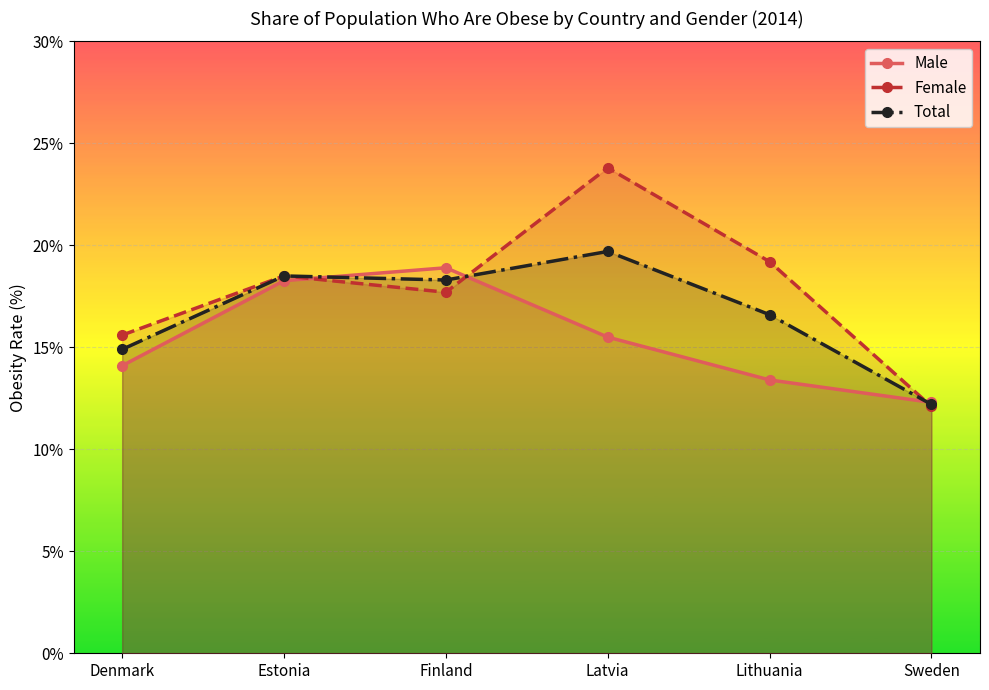

At how many categories does at least one series exceed 22?

1